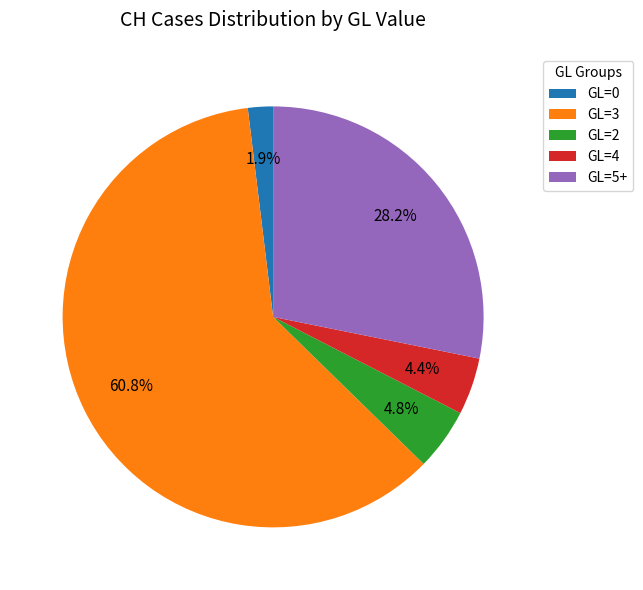

Which category has the biggest portion of the pie?

GL=3